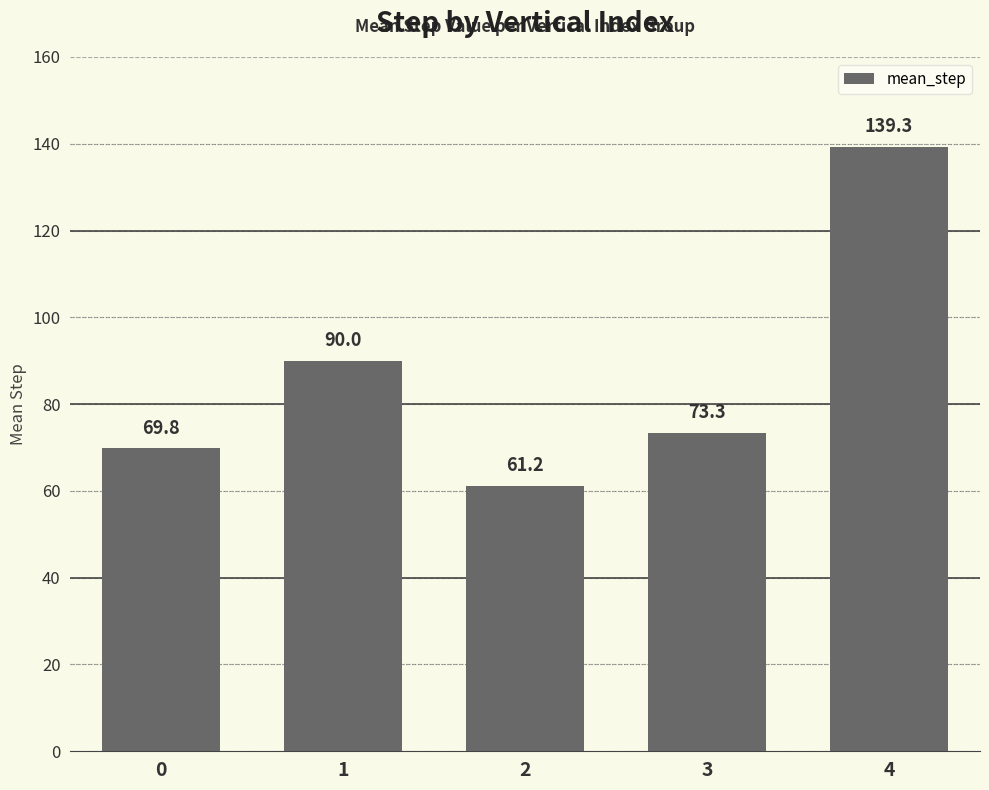

What is the difference between the second highest and minimum values?

28.8